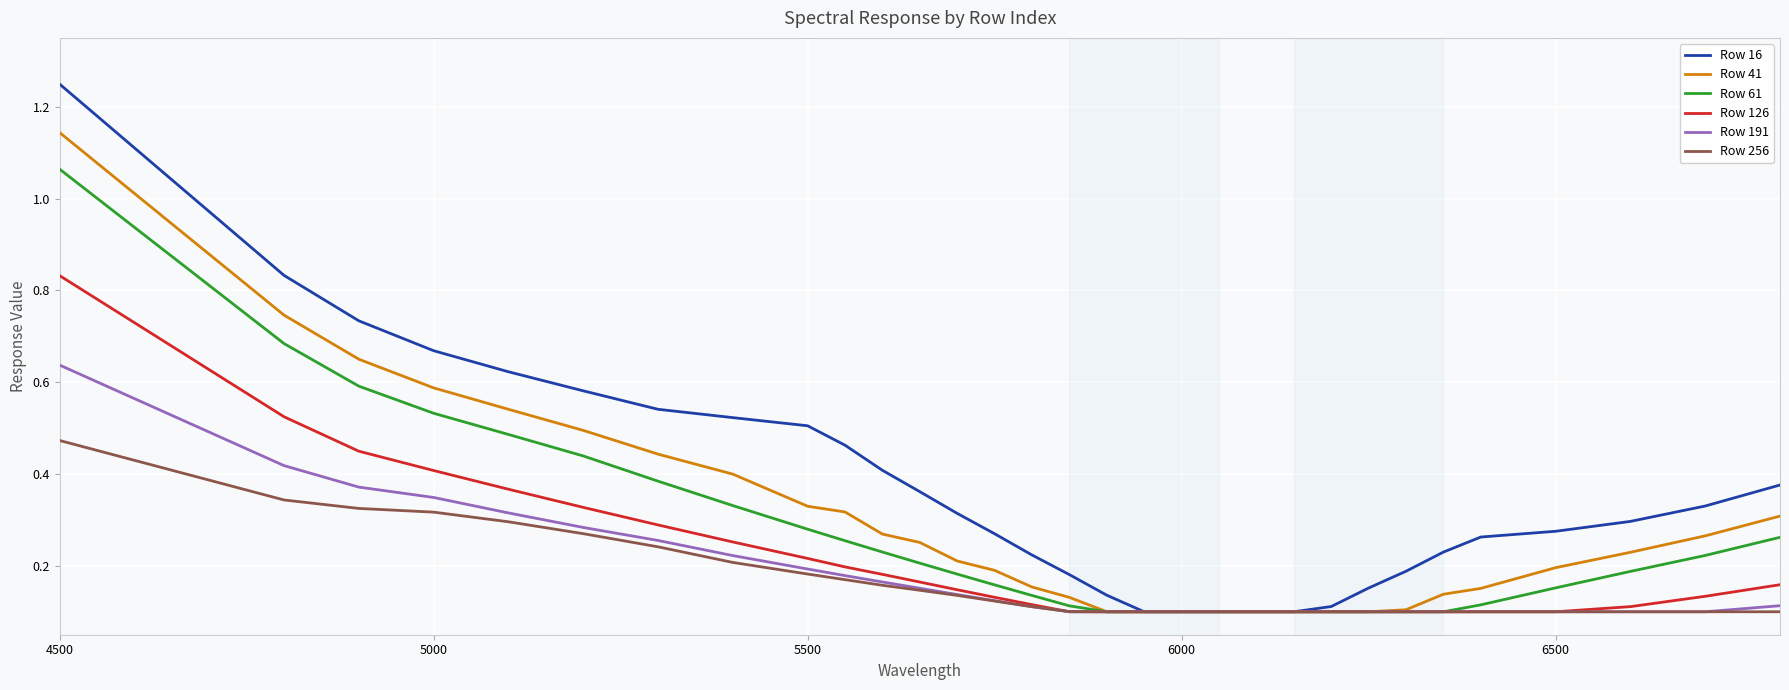

Which series has the largest range (max minus min)?

Row 16